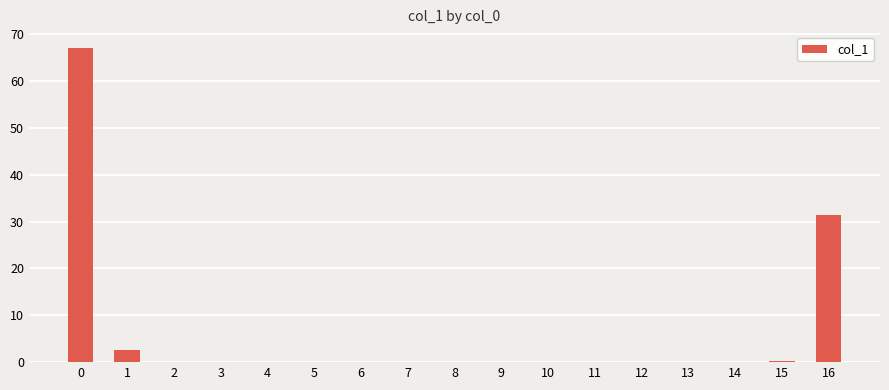

At which label is the value closest to 33?

16